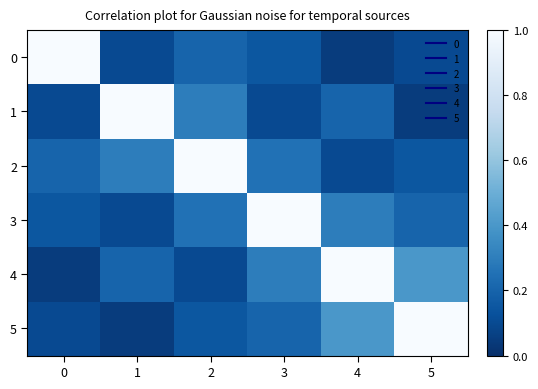

Reading left to right, extract all data points from this chart.

0: 0=1.0	1=0.1	2=0.2	3=0.1	4=0.1	5=0.1
1: 0=0.1	1=1.0	2=0.3	3=0.1	4=0.2	5=0.1
2: 0=0.2	1=0.3	2=1.0	3=0.2	4=0.1	5=0.1
3: 0=0.1	1=0.1	2=0.2	3=1.0	4=0.3	5=0.2
4: 0=0.1	1=0.2	2=0.1	3=0.3	4=1.0	5=0.4
5: 0=0.1	1=0.1	2=0.1	3=0.2	4=0.4	5=1.0